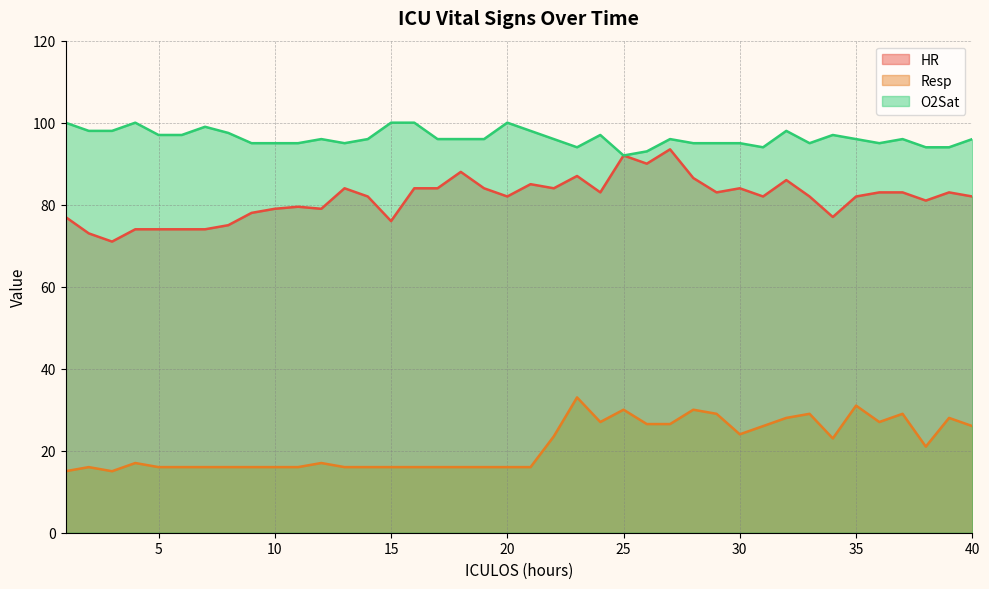

Does the chart have visible grid lines?

Yes